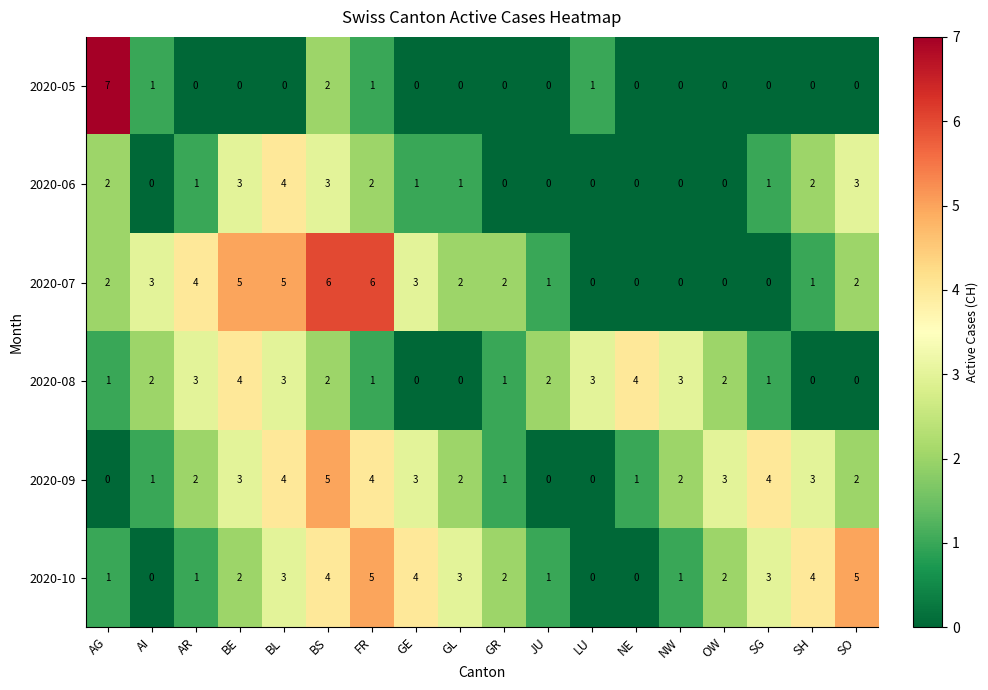

What is the difference between the maximum and minimum values in the 2020-07 series?

6